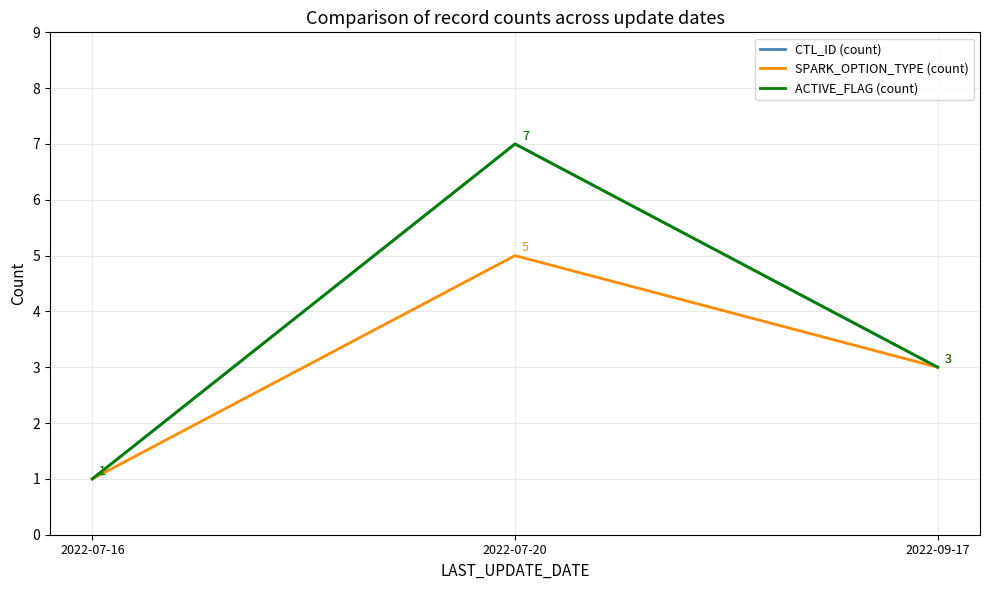

What is the sum of the SPARK_OPTION_TYPE (count) values at 2022-09-17 and 2022-07-20?

8